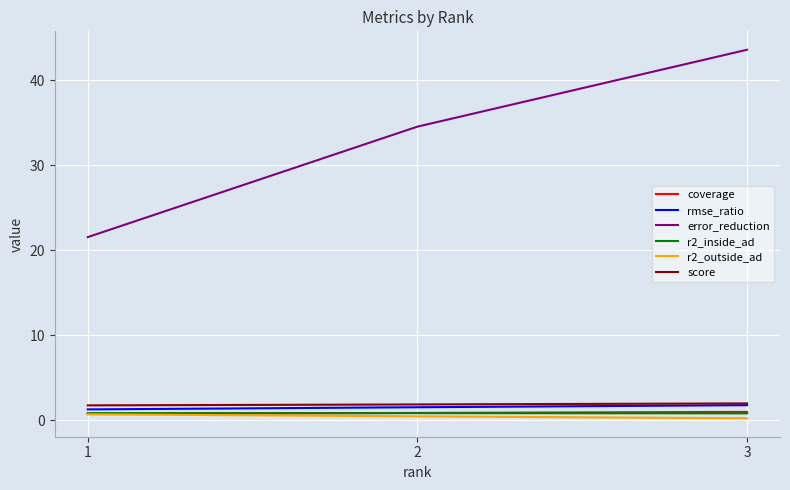

List the labels in order of error_reduction value, largest first.

3, 2, 1